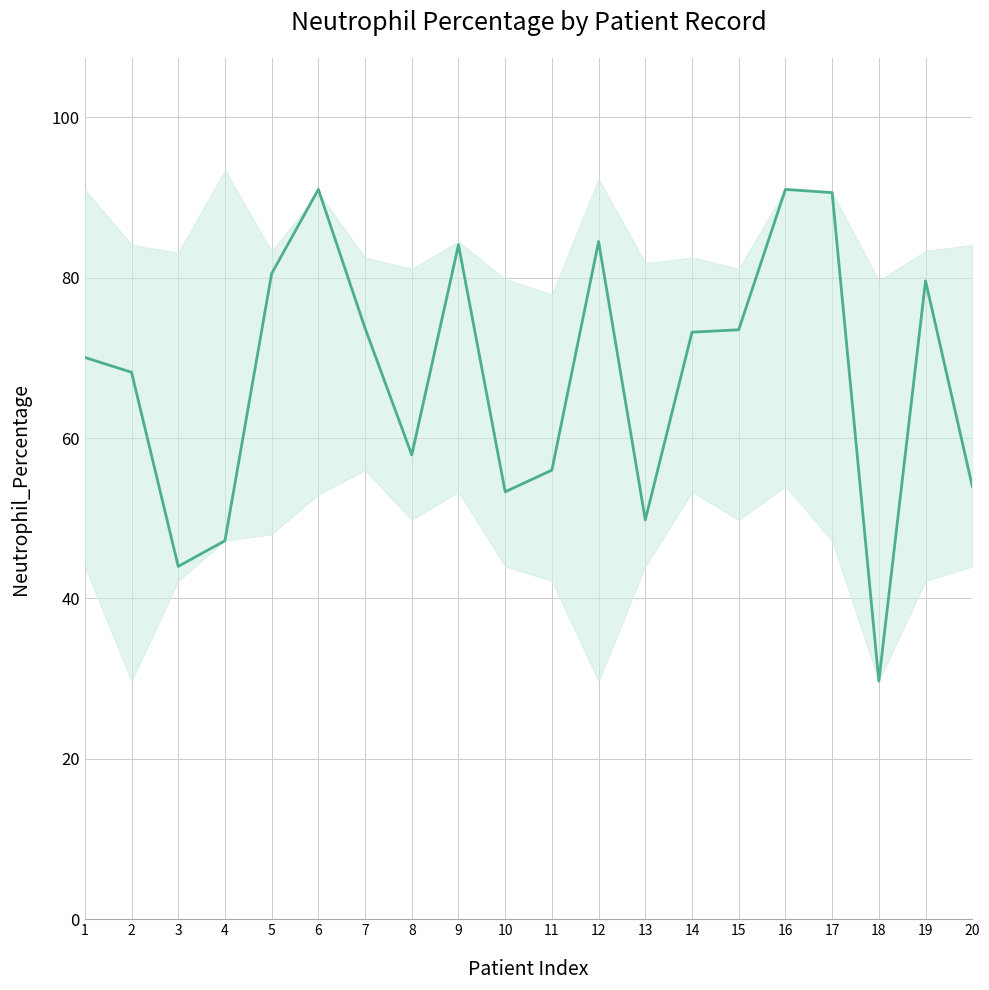

What is the difference between the highest and lowest values at 2?

54.4